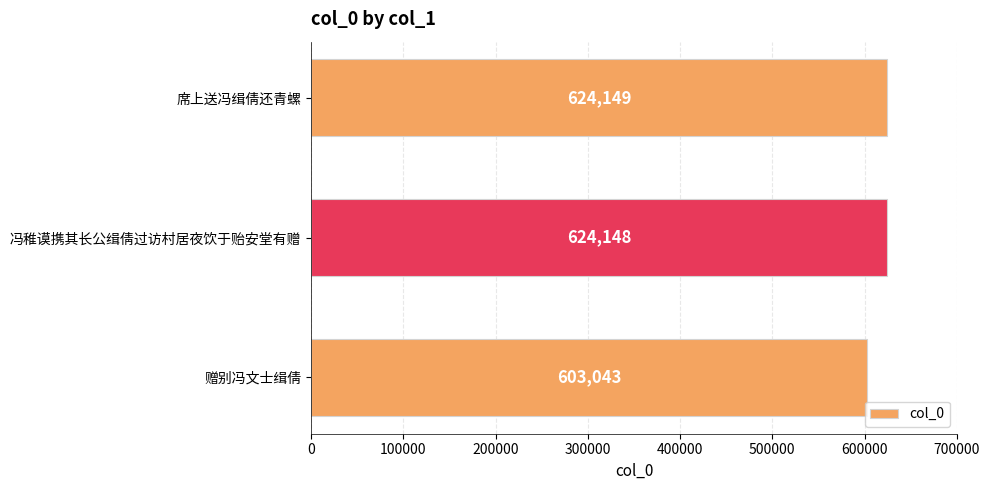

Reading bottom to top, extract all data points from this chart.

赠别冯文士缉倩=603043	冯稚谟携其长公缉倩过访村居夜饮于贻安堂有赠=624148	席上送冯缉倩还青螺=624149